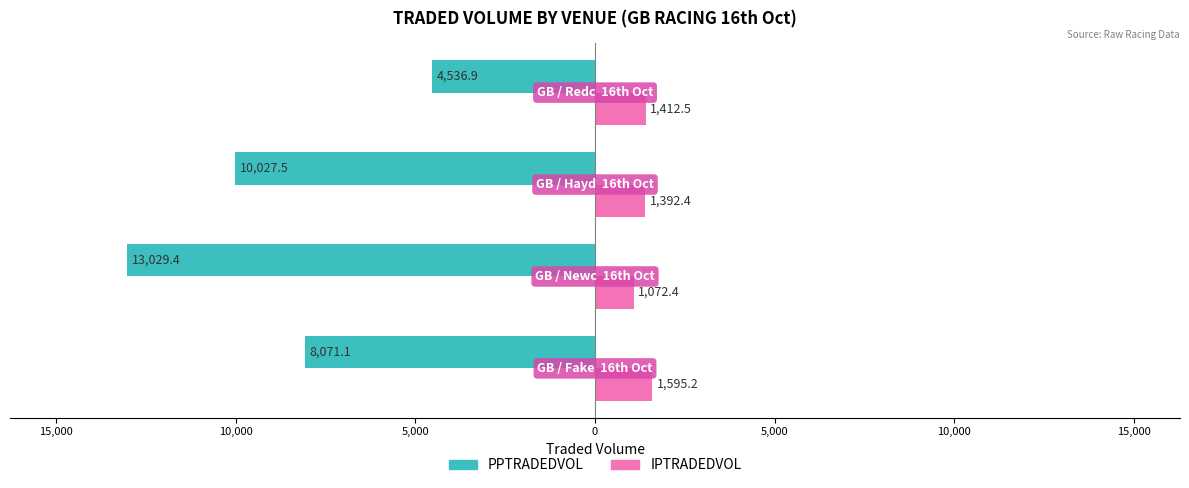

What is the highest value of the PPTRADEDVOL series?

-4536.9